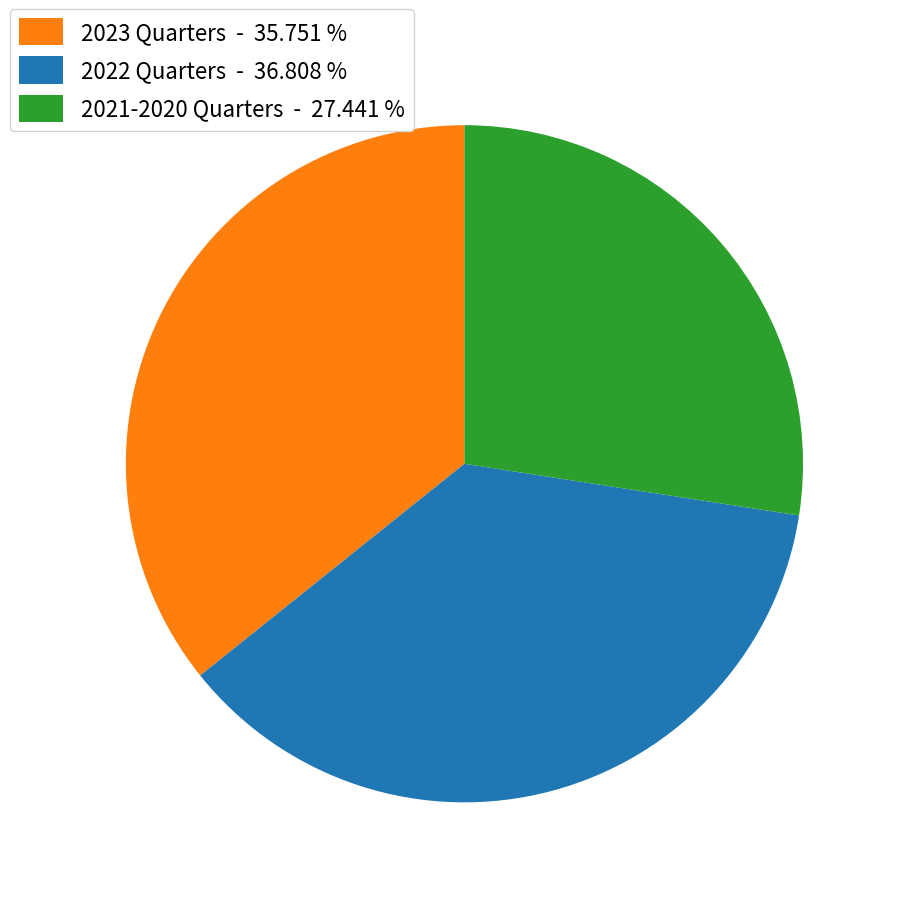

Rank the categories by value from highest to lowest.

2022 Quarters - 36.808 %, 2023 Quarters - 35.751 %, 2021-2020 Quarters - 27.441 %